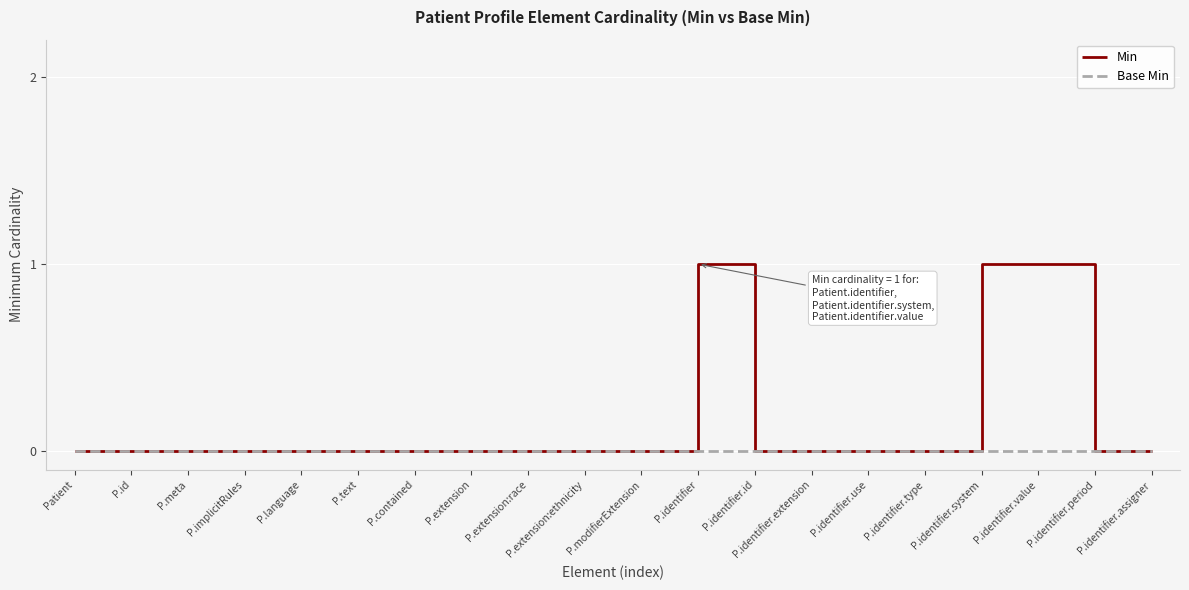

True or false: Min has a value of 0 at P.extension:race.

True